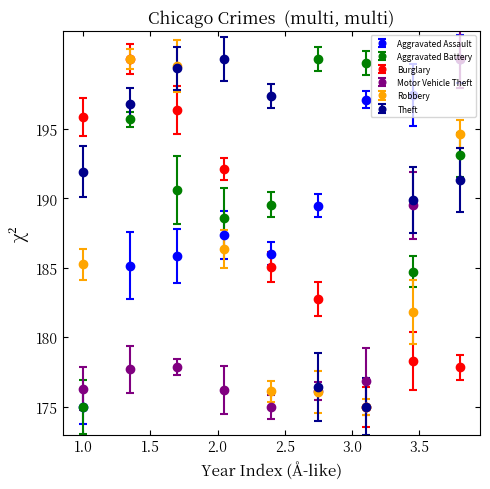

True or false: Motor Vehicle Theft has more than 2 points higher than both neighbors.

False